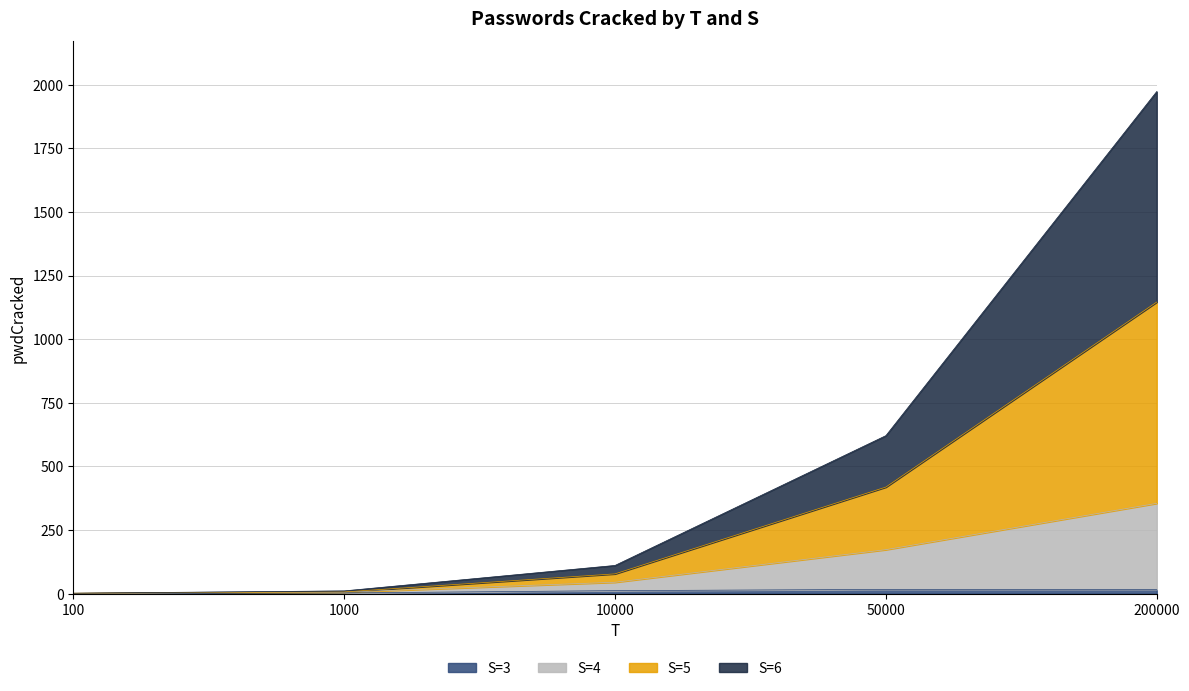

Where does the S=5 series first go above 111?

50000